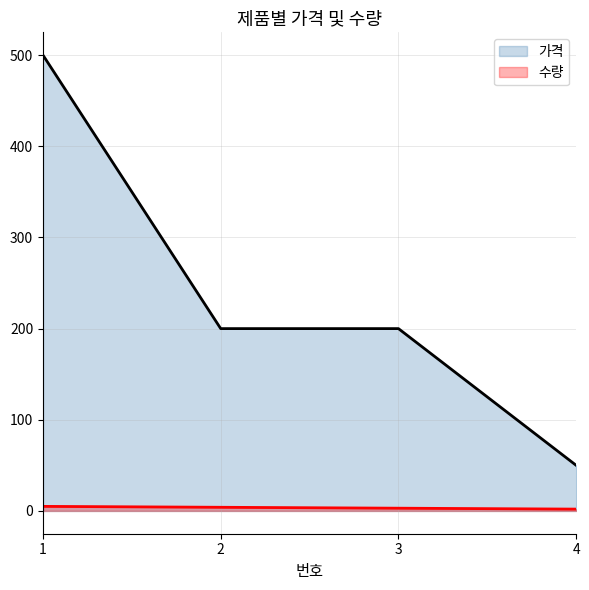

What are all the series names shown in the legend?

가격, 수량